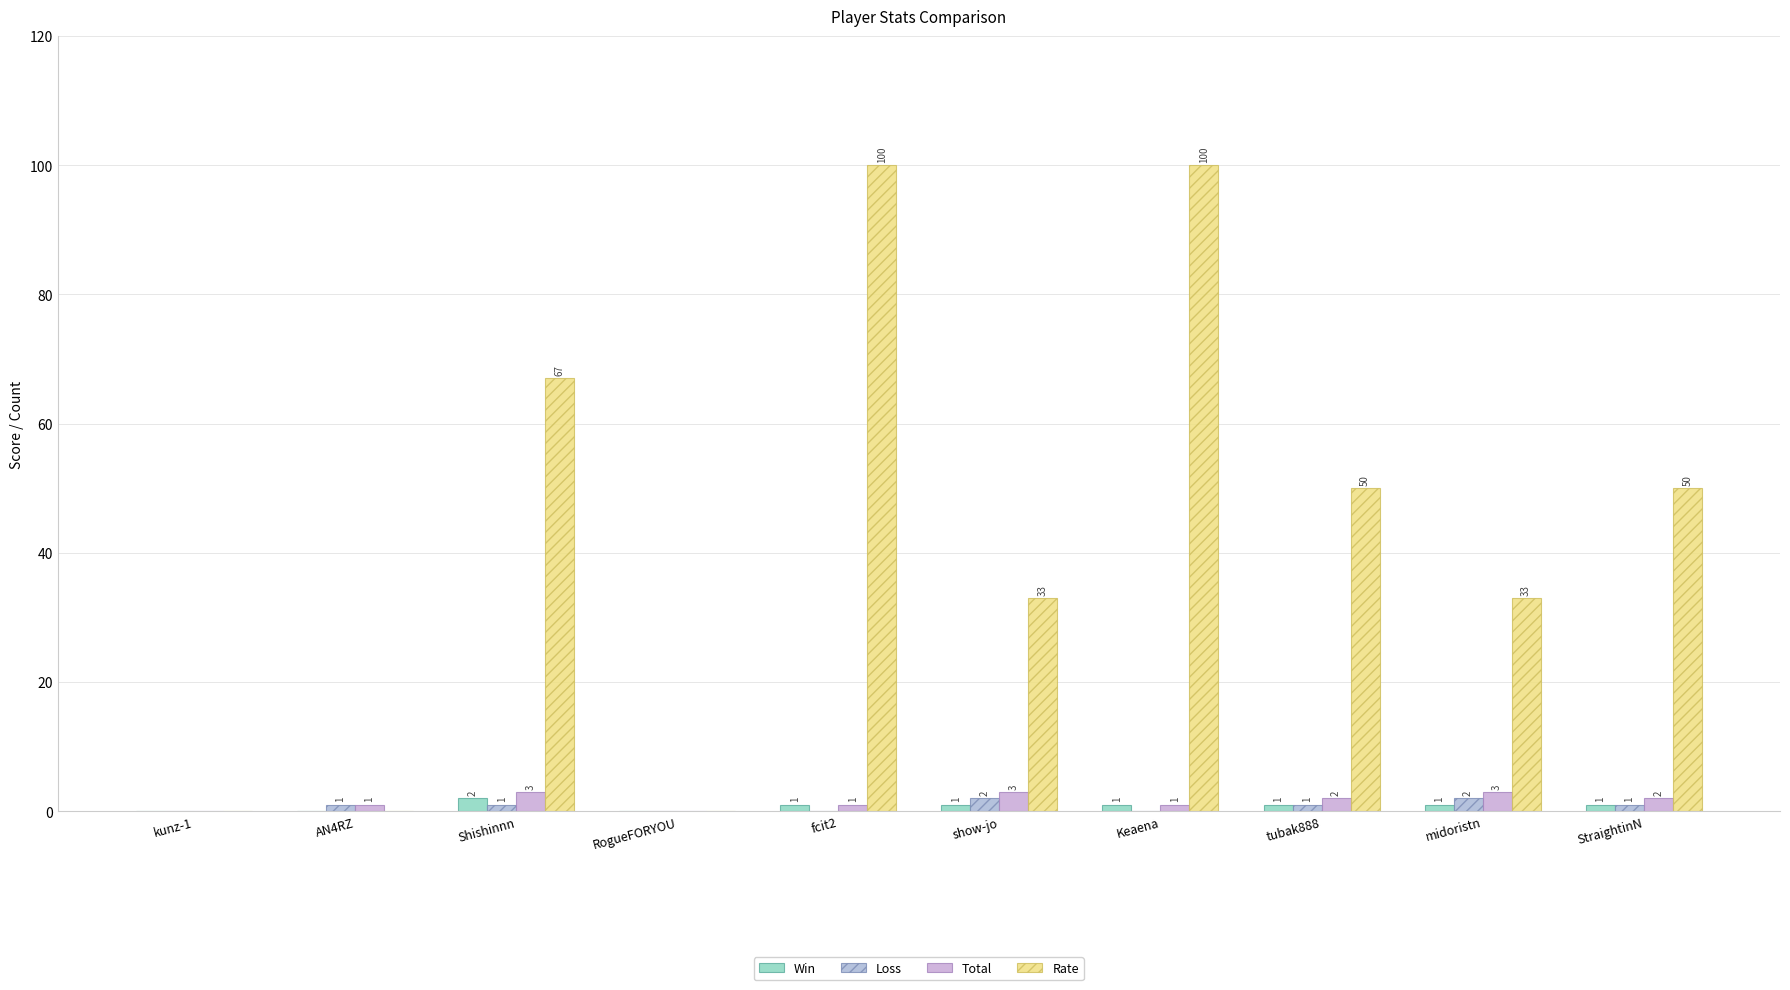

What is the difference between the Total values at StraightinN and kunz-1?

2